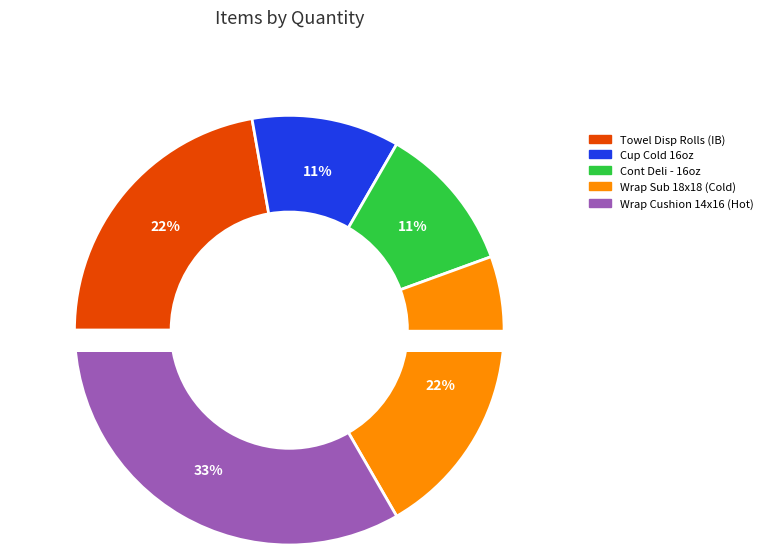

To the nearest percent, what is the combined percentage of Towel Disp Rolls (IB) and Cont Deli - 16oz?

33%